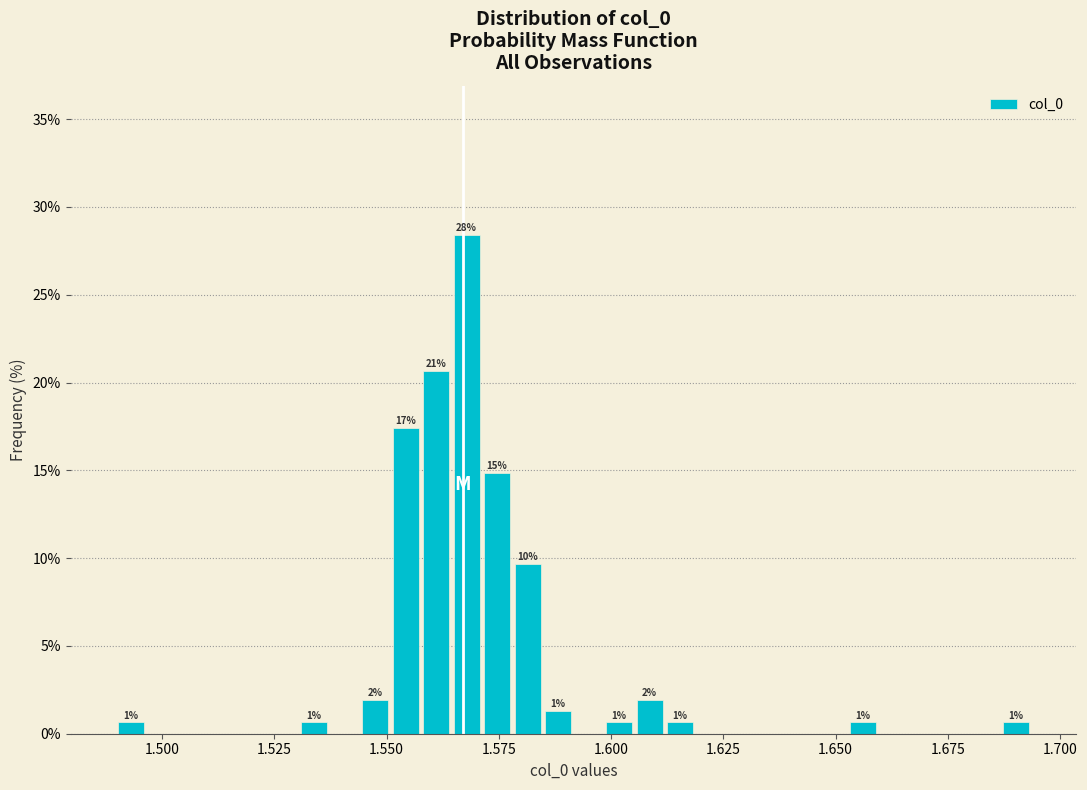

Read against the x-axis, roughly where is the centre of the tallest bar?

1.570